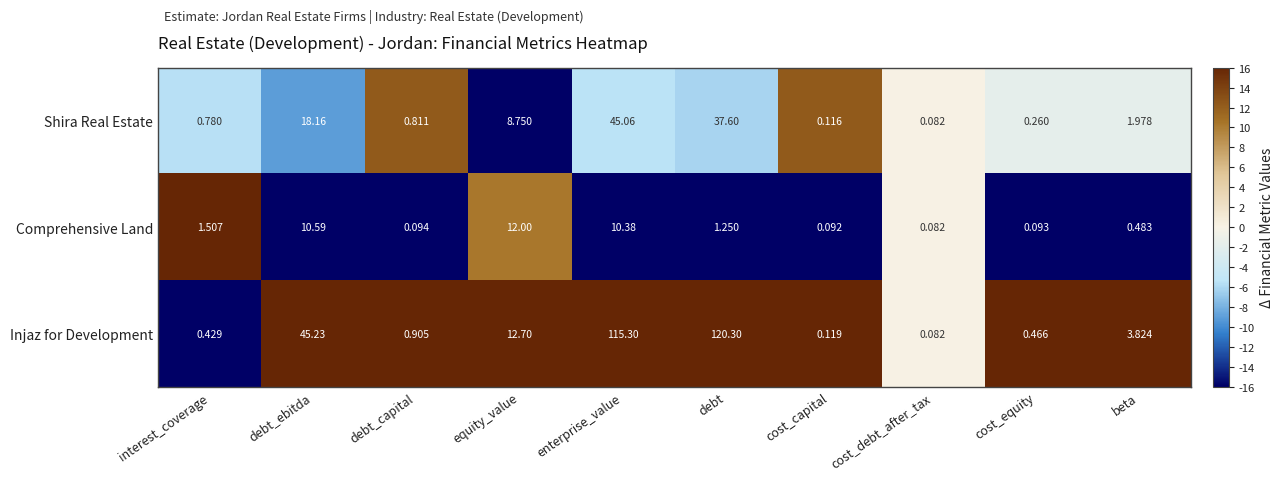

How many categories are shown in the chart?

10